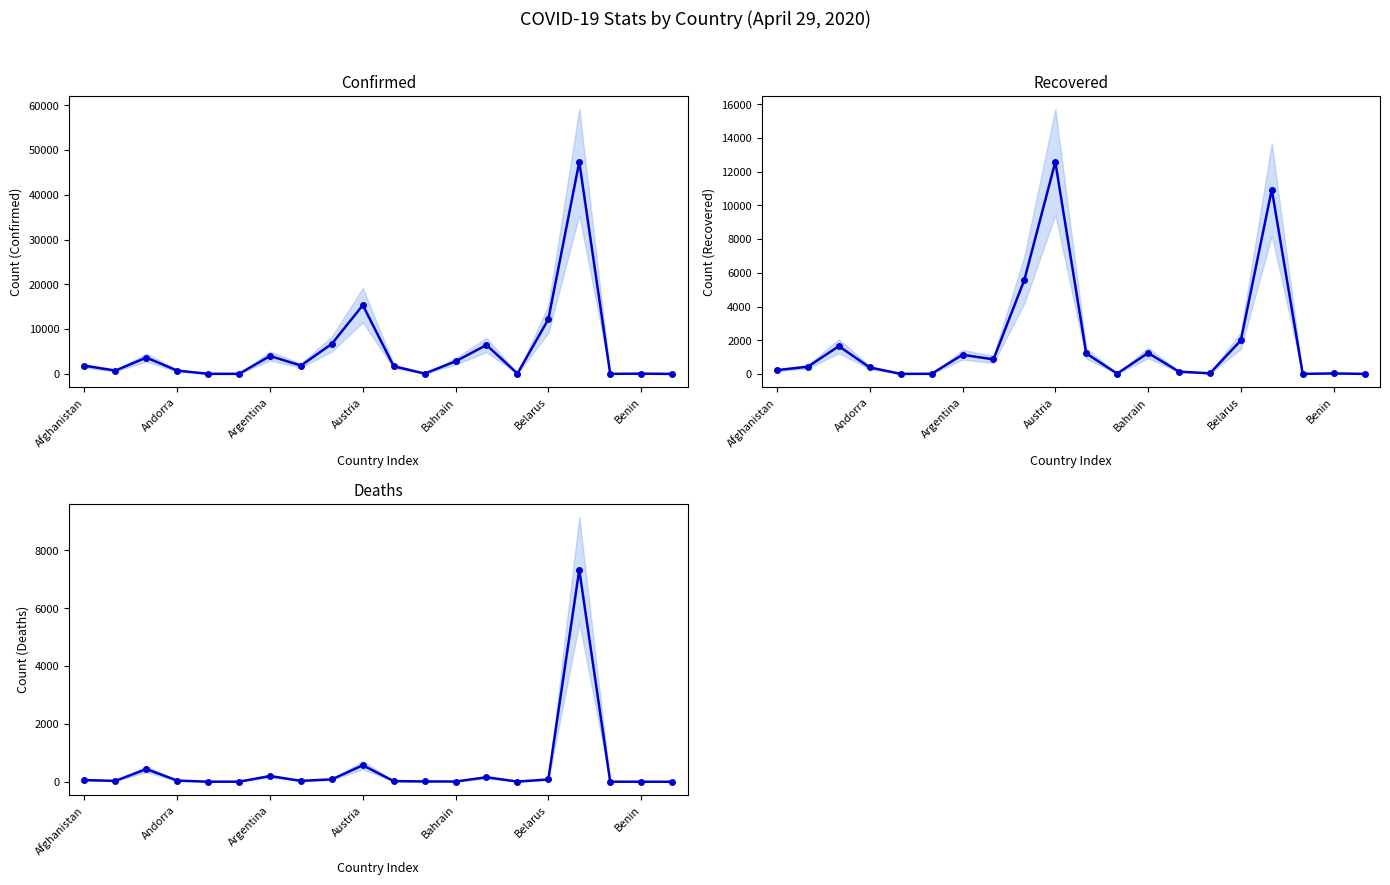

The Confirmed series shows 9783 at 8. True or false?

False